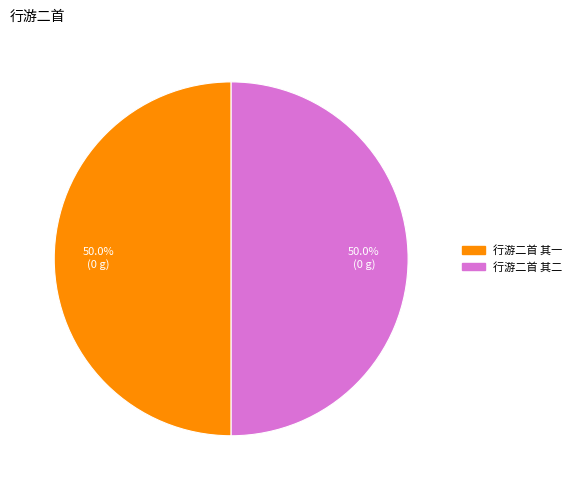

Approximately how many times larger is the value at 行游二首 其一 compared to 行游二首 其二?

1.0